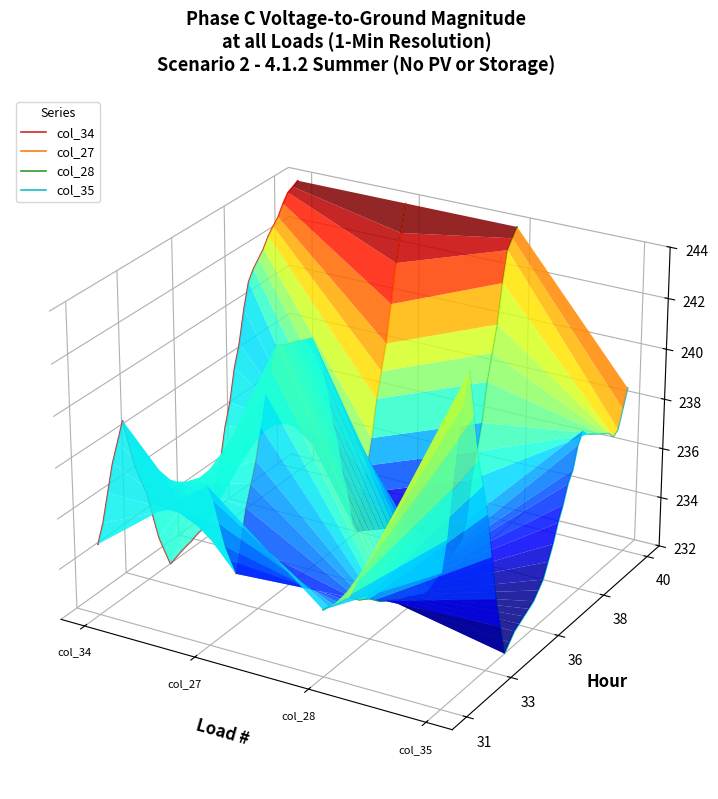

How many intersections are there between col_27 and col_28?

2